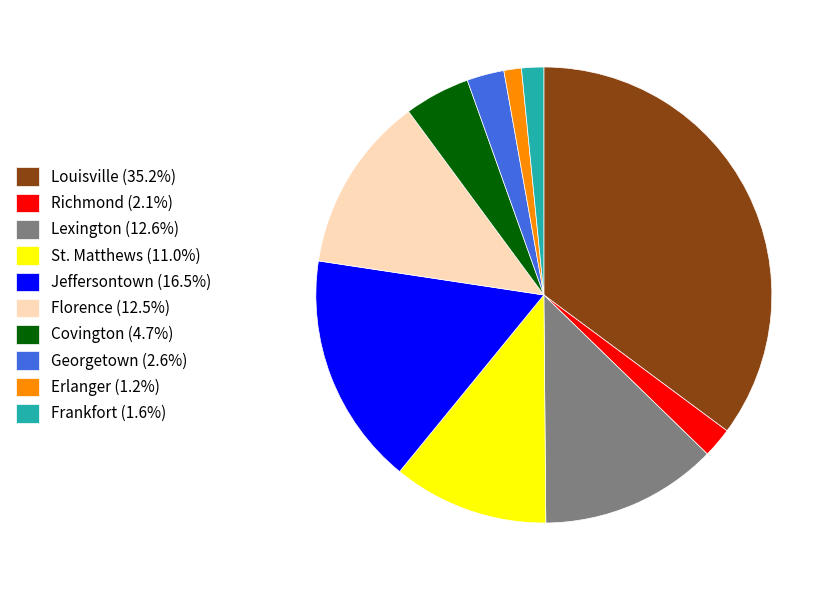

Which category has the biggest portion of the pie?

Louisville